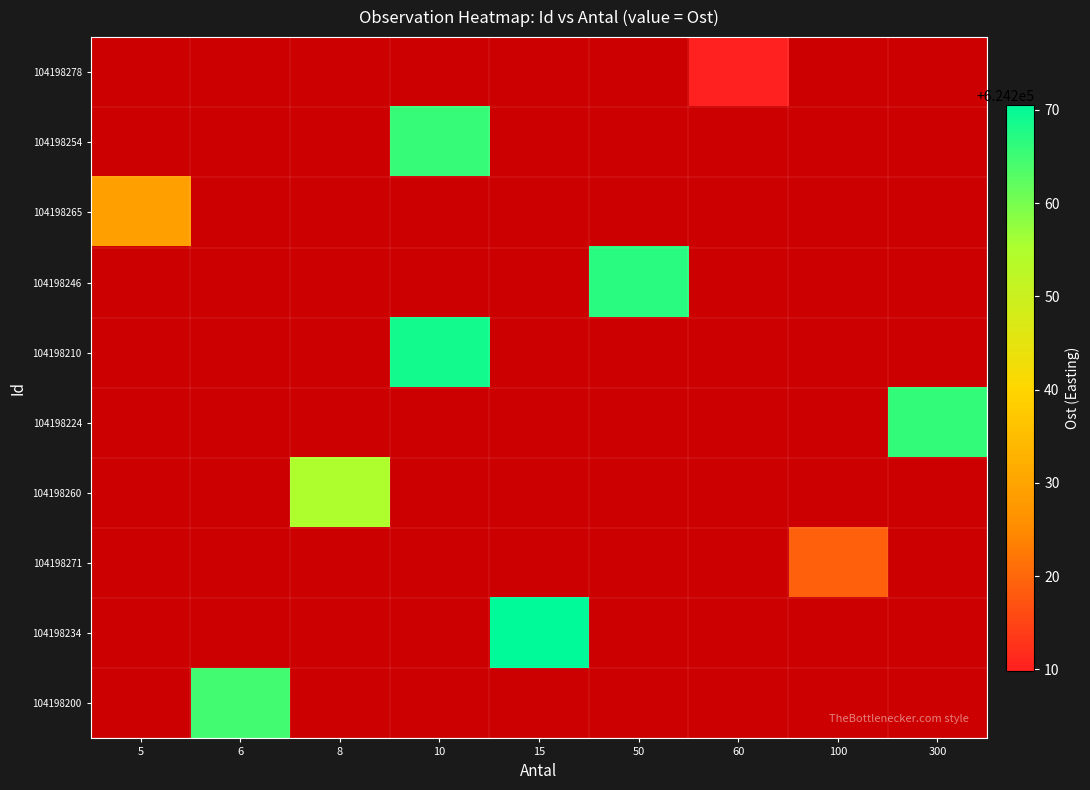

What is the difference between the highest and lowest values at 100?

624219.0